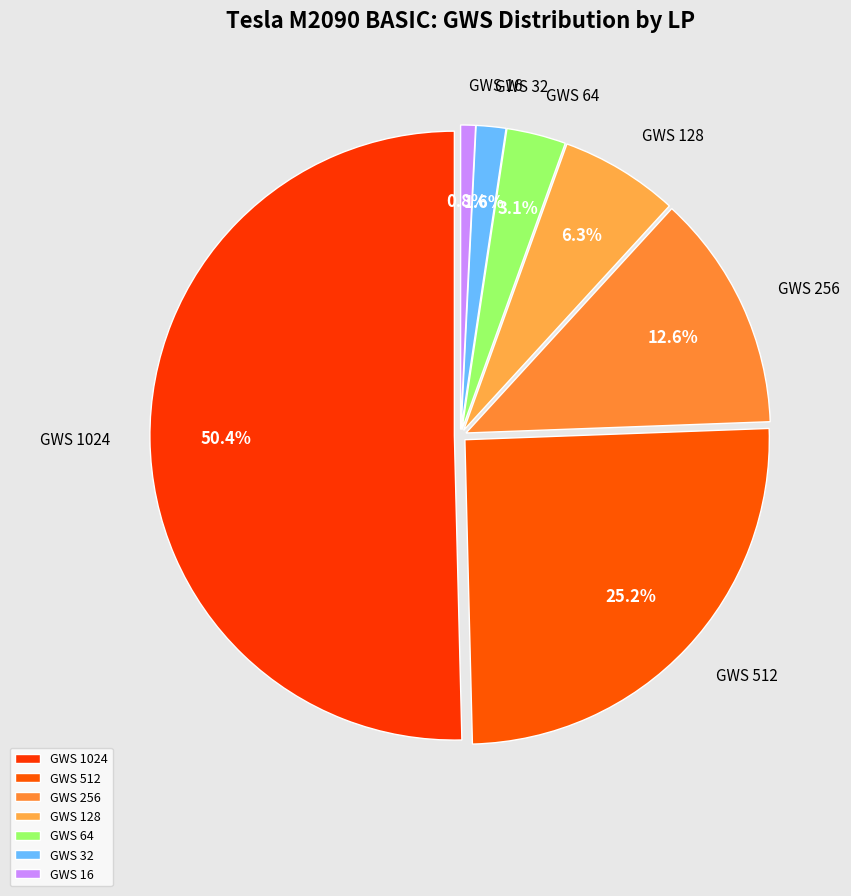

True or false: LP=4 (GWS=128) accounts for 6% of the total.

True